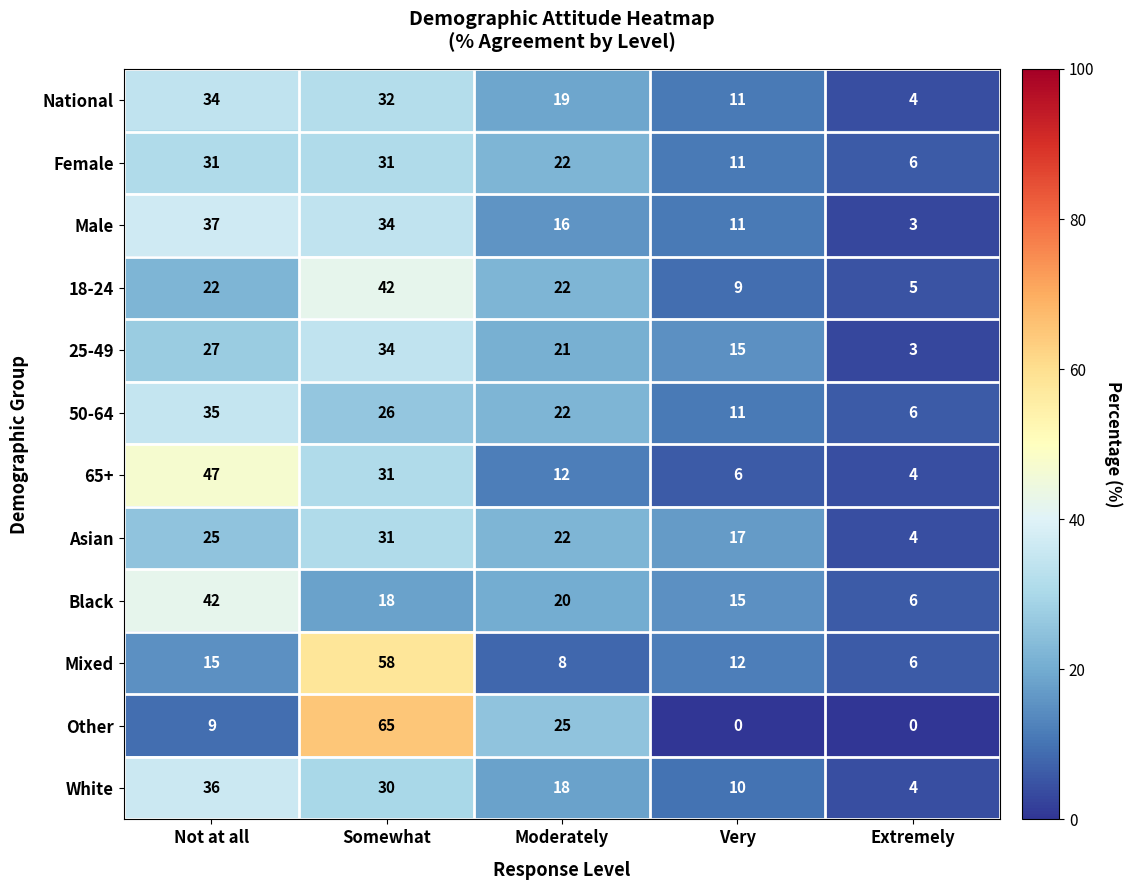

What is the spread (max minus min) of values at Not at all?

38